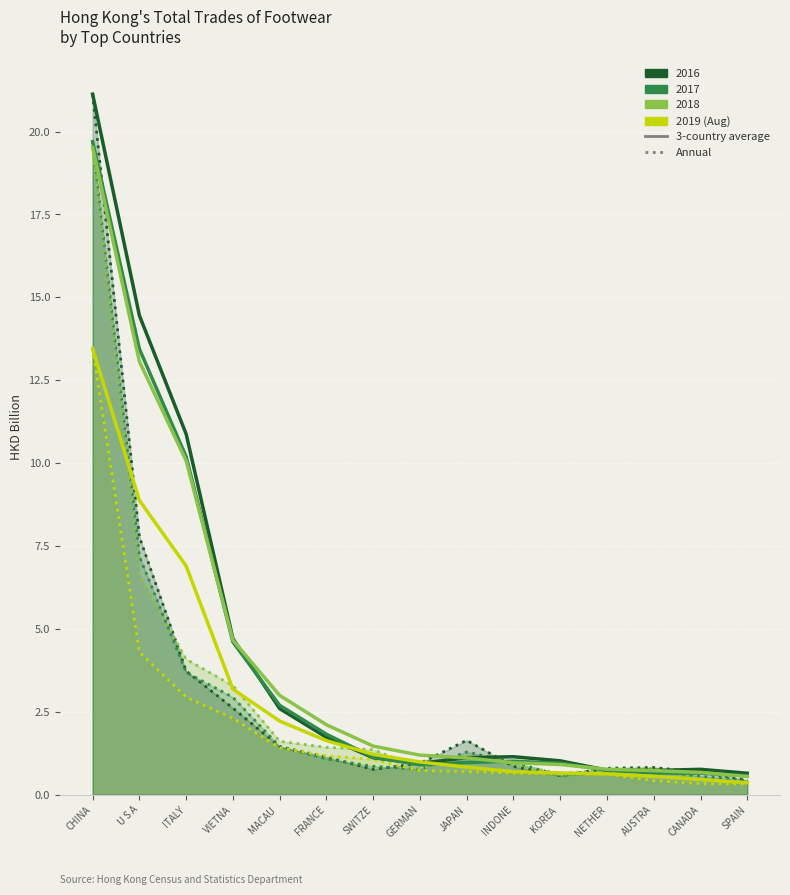

Which category has the highest value in the 201812 series?

CHINA